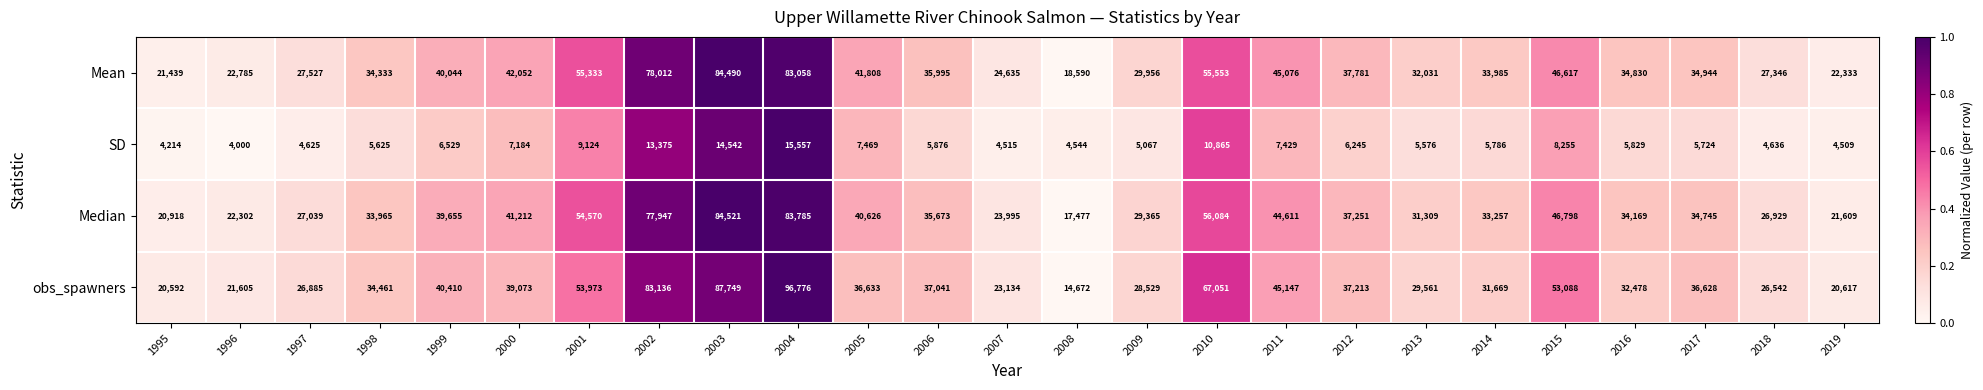

Which category has the highest value across all series?

2004